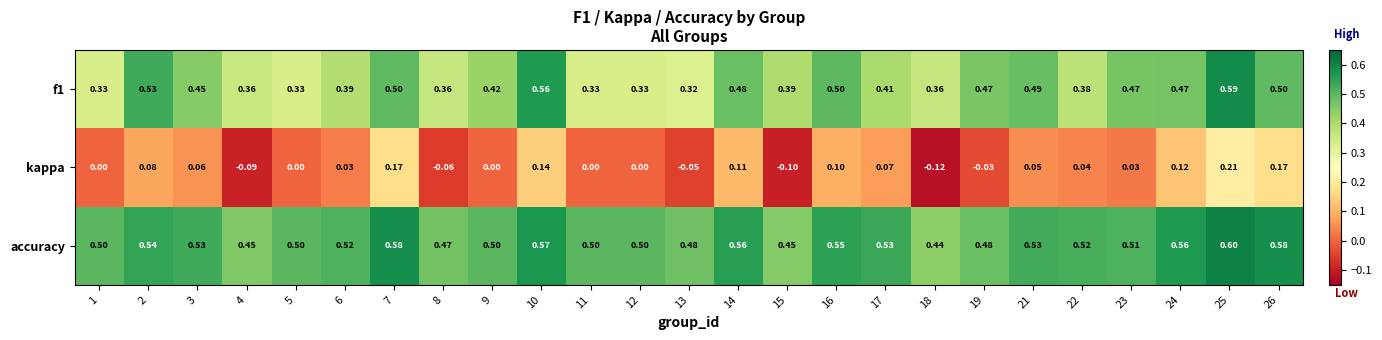

Is the value of kappa at 4 greater than the value of accuracy at 24?

No